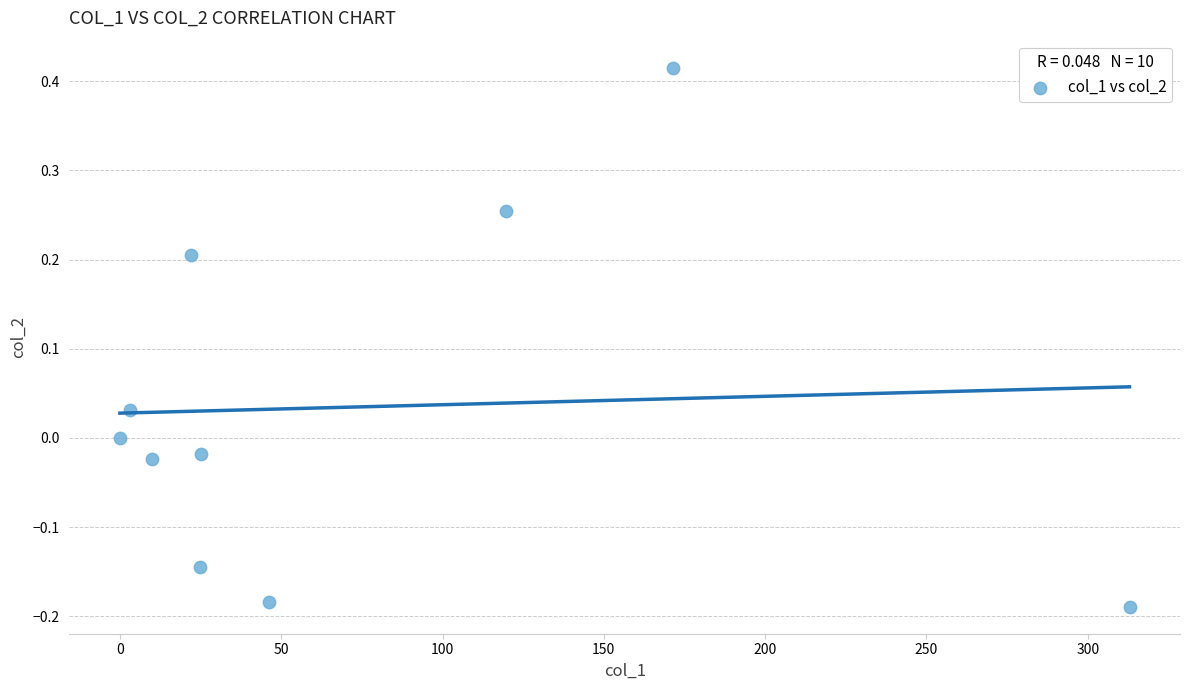

What is the range of X values (max minus min)?

312.9